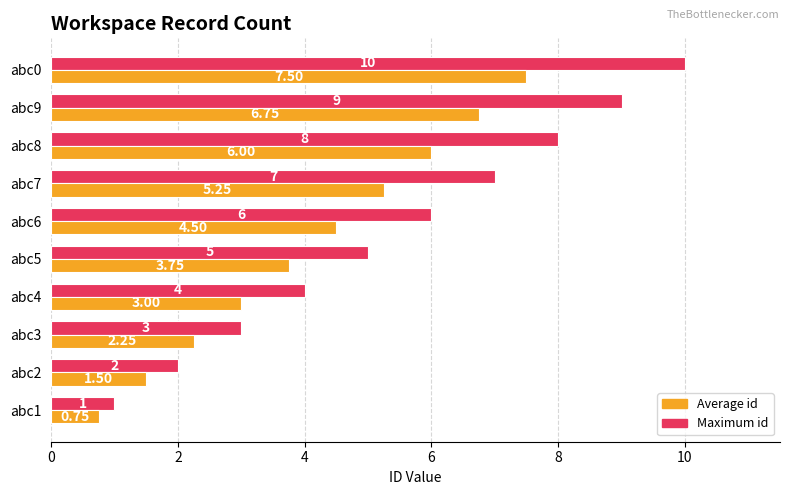

What are all the series names shown in the legend?

Average id, Maximum id